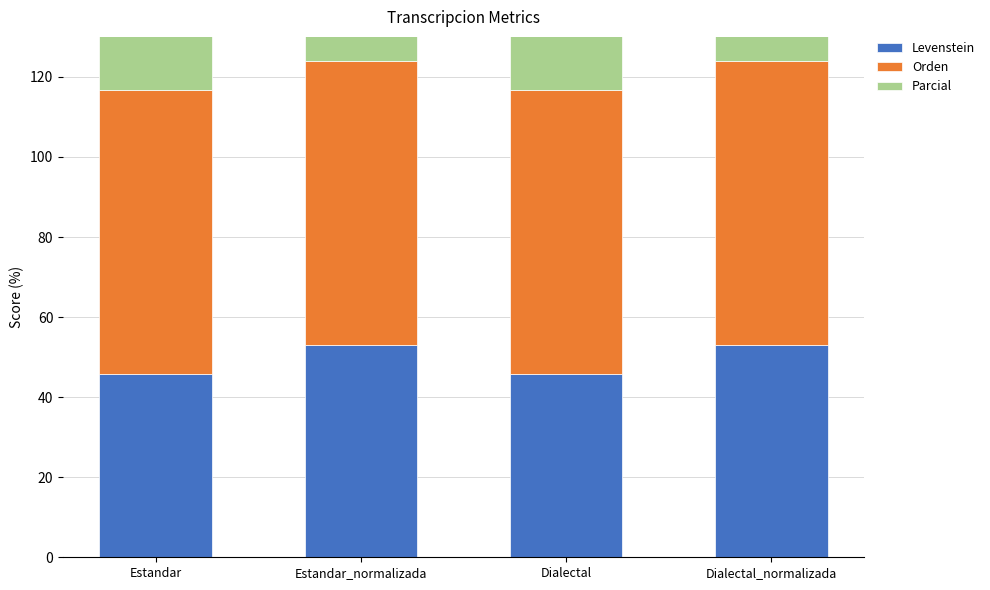

Rank the categories by Levenstein value from highest to lowest.

Estandar_normalizada, Dialectal_normalizada, Estandar, Dialectal